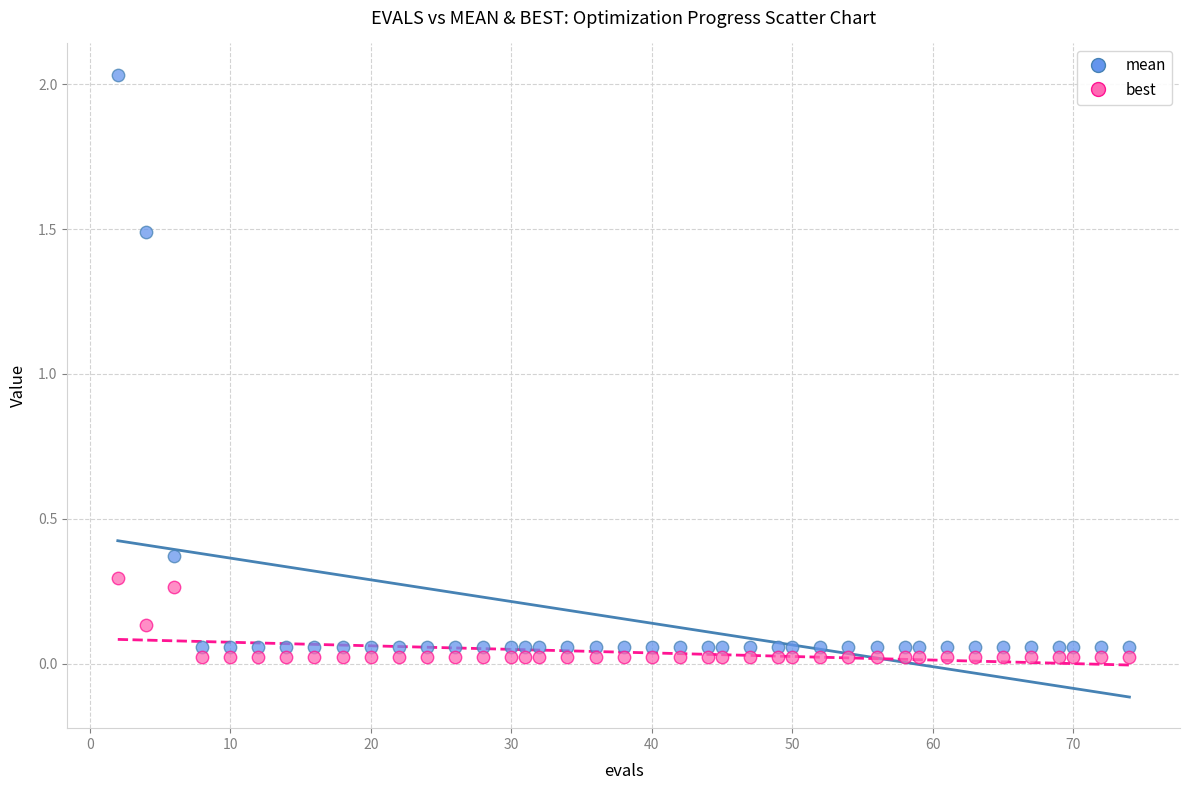

Which series has the largest Y range (max minus min)?

mean